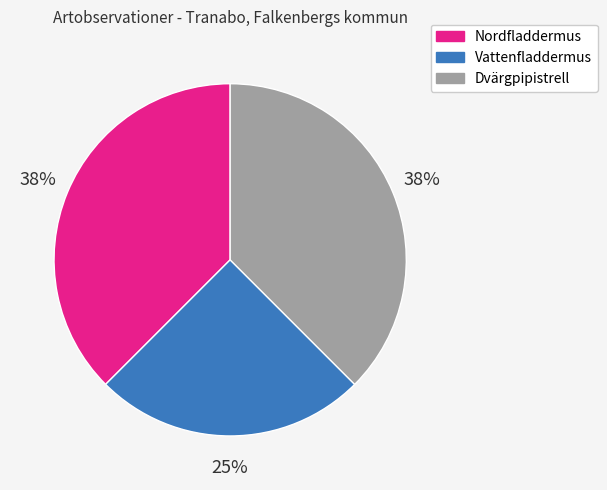

Which slice is the smallest?

Vattenfladdermus